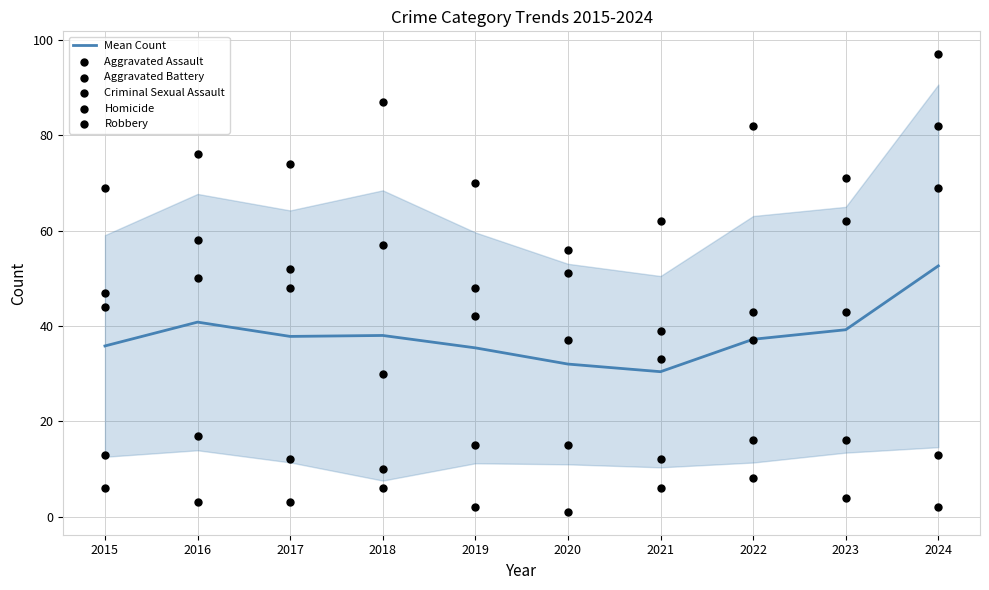

What are all the series names shown in the legend?

Mean Count, Aggravated Assault, Aggravated Battery, Criminal Sexual Assault, Homicide, Robbery